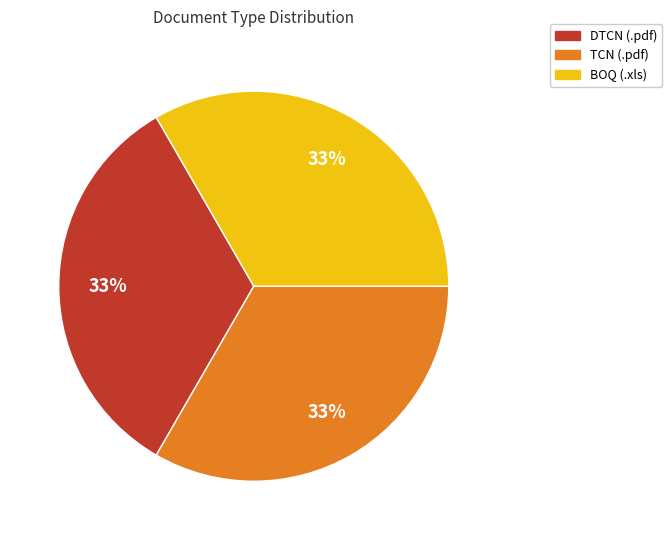

To the nearest percent, what is the average slice percentage?

33%